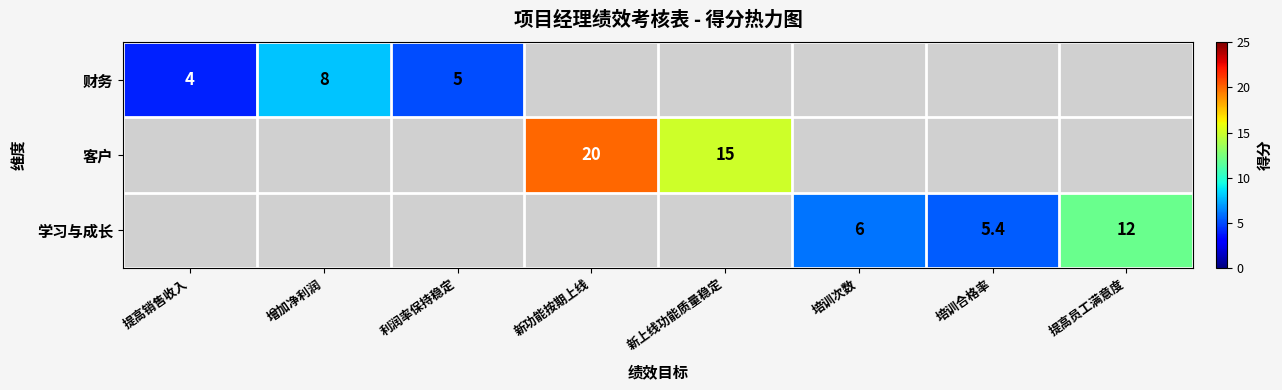

The value of 客户 at 新上线功能质量稳定 is 15.0. True or false?

True